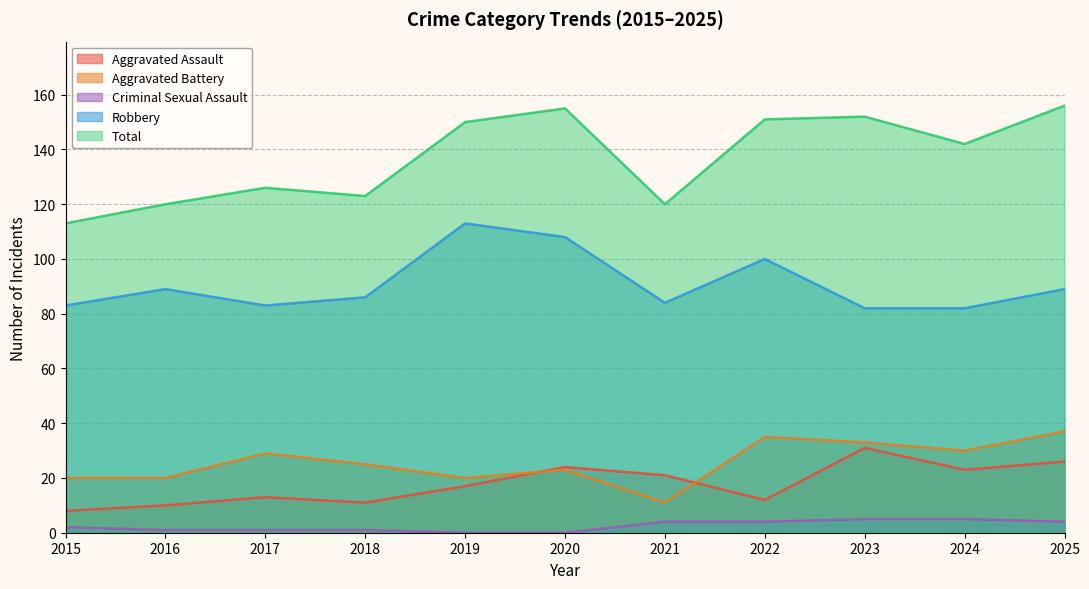

Reading right to left, what are all the values shown in this chart?

Aggravated Assault: 26	23	31	12	21	24	17	11	13	10	8
Aggravated Battery: 37	30	33	35	11	23	20	25	29	20	20
Criminal Sexual Assault: 4	5	5	4	4	0	0	1	1	1	2
Robbery: 89	82	82	100	84	108	113	86	83	89	83
Total: 156	142	152	151	120	155	150	123	126	120	113